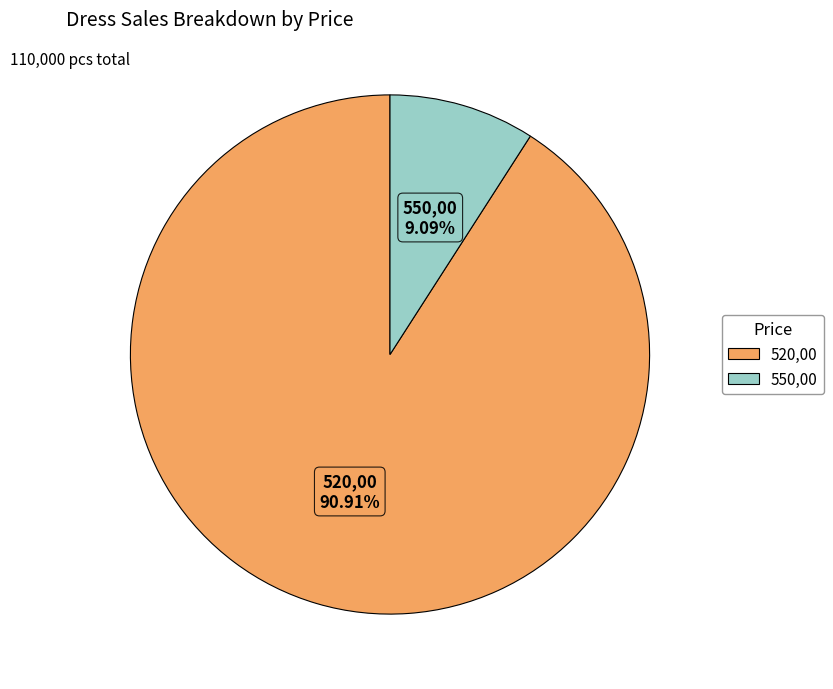

Which category has the smallest portion of the pie?

550,00